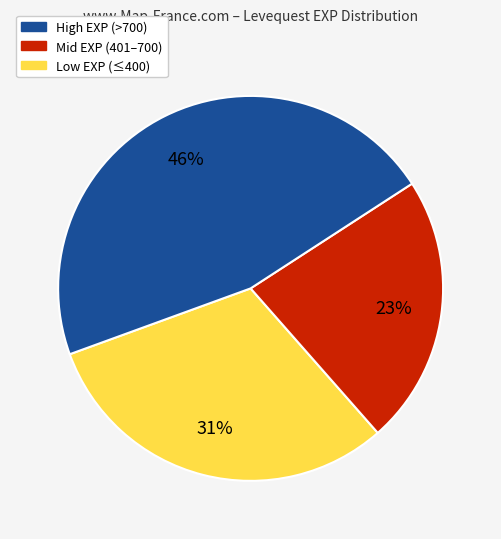

To the nearest percent, what is the average slice percentage?

33%